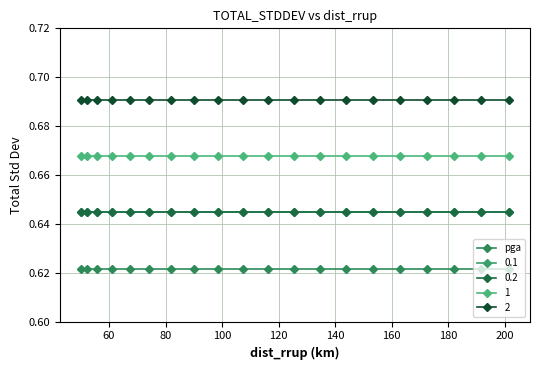

Reading left to right, list all the values displayed in this chart.

pga: 0.6	0.6	0.6	0.6	0.6	0.6	0.6	0.6	0.6	0.6	0.6	0.6	0.6	0.6	0.6	0.6	0.6	0.6	0.6	0.6
0.1: 0.6	0.6	0.6	0.6	0.6	0.6	0.6	0.6	0.6	0.6	0.6	0.6	0.6	0.6	0.6	0.6	0.6	0.6	0.6	0.6
0.2: 0.6	0.6	0.6	0.6	0.6	0.6	0.6	0.6	0.6	0.6	0.6	0.6	0.6	0.6	0.6	0.6	0.6	0.6	0.6	0.6
1: 0.7	0.7	0.7	0.7	0.7	0.7	0.7	0.7	0.7	0.7	0.7	0.7	0.7	0.7	0.7	0.7	0.7	0.7	0.7	0.7
2: 0.7	0.7	0.7	0.7	0.7	0.7	0.7	0.7	0.7	0.7	0.7	0.7	0.7	0.7	0.7	0.7	0.7	0.7	0.7	0.7